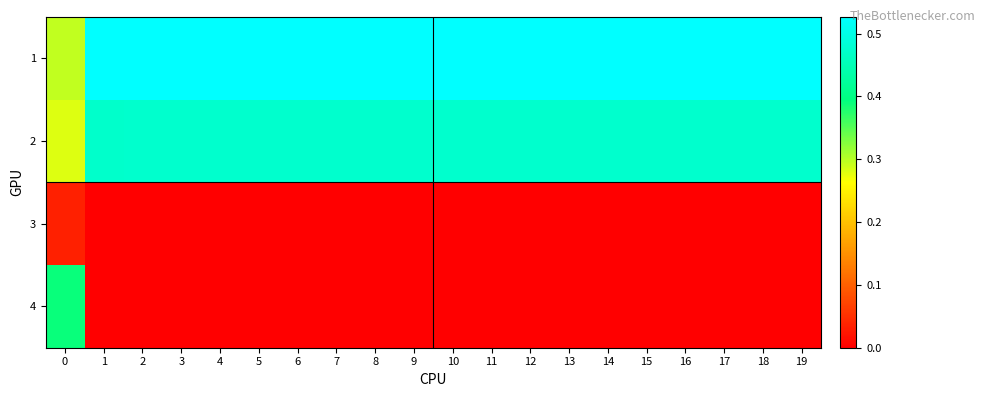

Reading left to right, transcribe all the data shown in this chart.

1: 0=0.3	1=0.5	2=0.5	3=0.5	4=0.5	5=0.5	6=0.5	7=0.5	8=0.5	9=0.5	10=0.5	11=0.5	12=0.5	13=0.5	14=0.5	15=0.5	16=0.5	17=0.5	18=0.5	19=0.5
2: 0=0.3	1=0.5	2=0.5	3=0.5	4=0.5	5=0.5	6=0.5	7=0.5	8=0.5	9=0.5	10=0.5	11=0.5	12=0.5	13=0.5	14=0.5	15=0.5	16=0.5	17=0.5	18=0.5	19=0.5
3: 0=0.0	1=0.0	2=0.0	3=0.0	4=0.0	5=0.0	6=0.0	7=0.0	8=0.0	9=0.0	10=0.0	11=0.0	12=0.0	13=0.0	14=0.0	15=0.0	16=0.0	17=0.0	18=0.0	19=0.0
4: 0=0.4	1=0.0	2=0.0	3=0.0	4=0.0	5=0.0	6=0.0	7=0.0	8=0.0	9=0.0	10=0.0	11=0.0	12=0.0	13=0.0	14=0.0	15=0.0	16=0.0	17=0.0	18=0.0	19=0.0